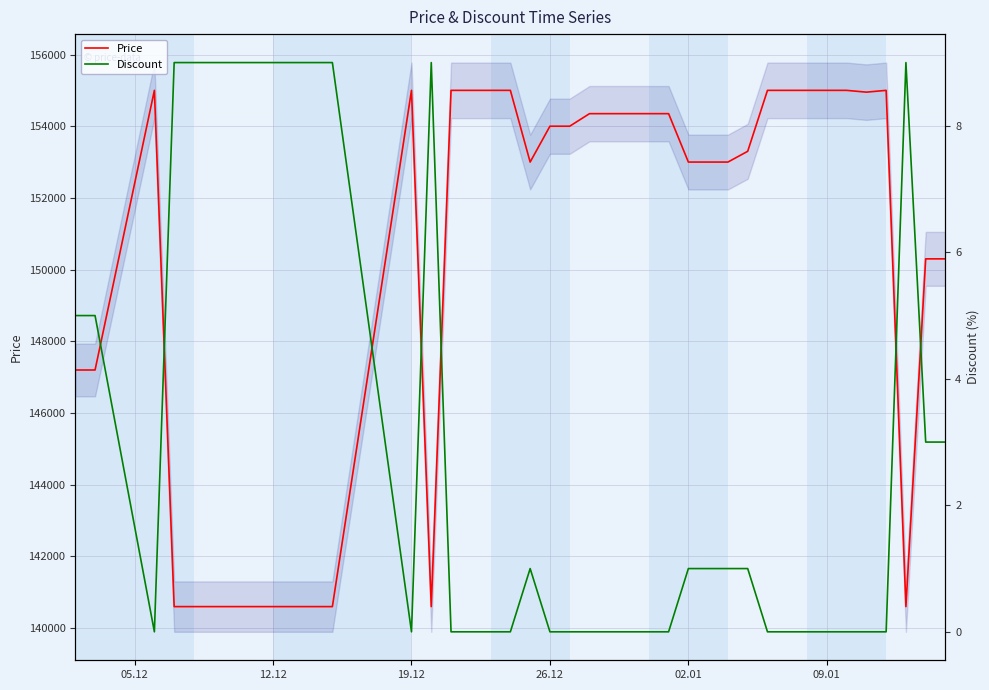

What are all the series names shown in the legend?

Price, Discount